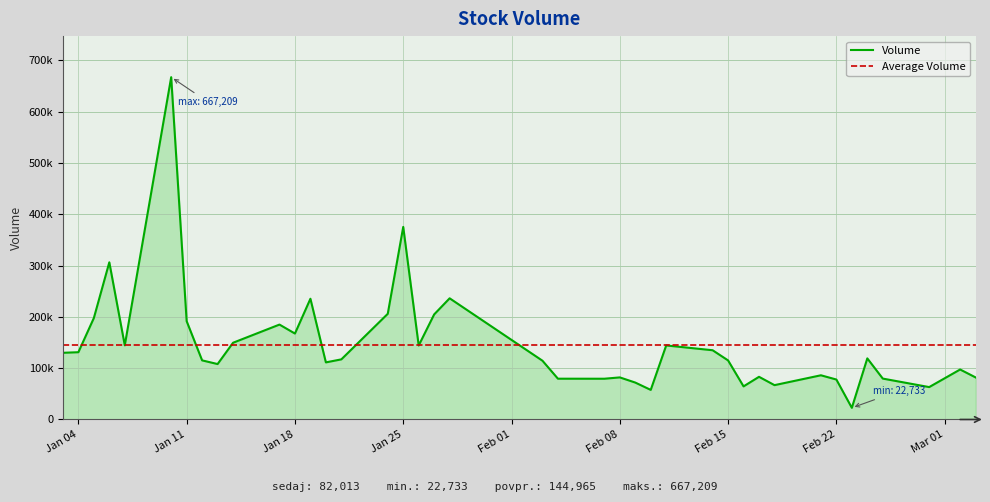

Where is the data nearest to the value 344971?

Jan 25